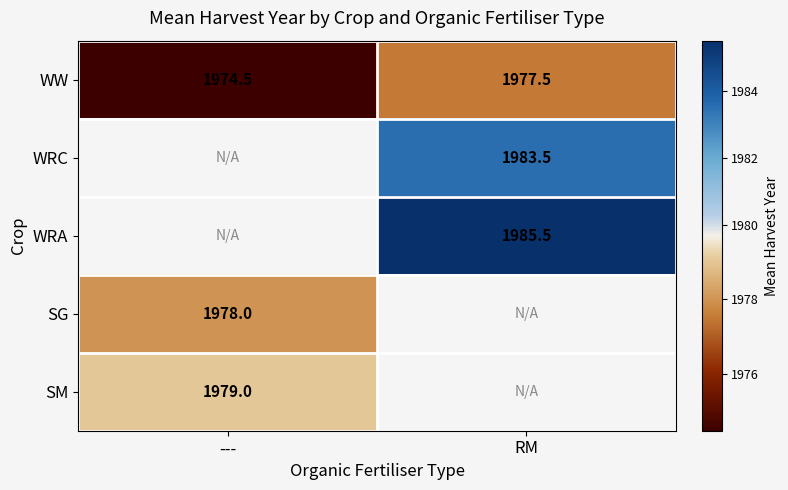

The value of WW at --- is 1974.5. True or false?

True